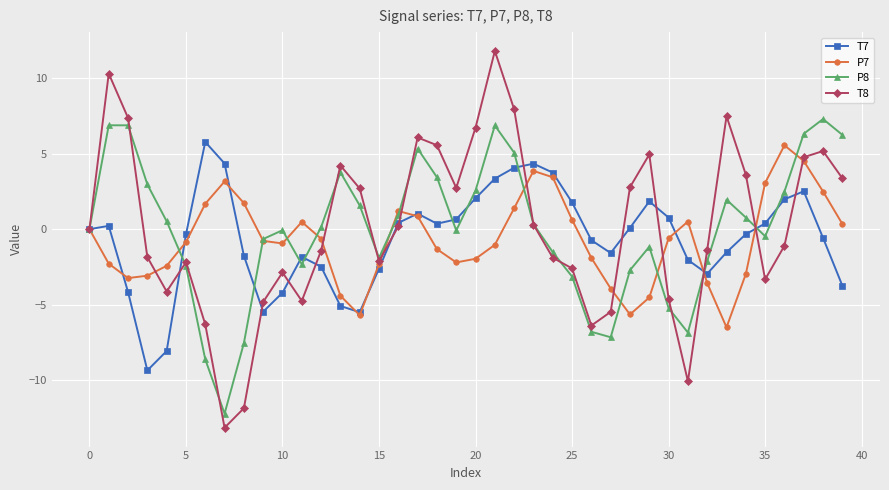

Which series has the widest spread of values?

T8